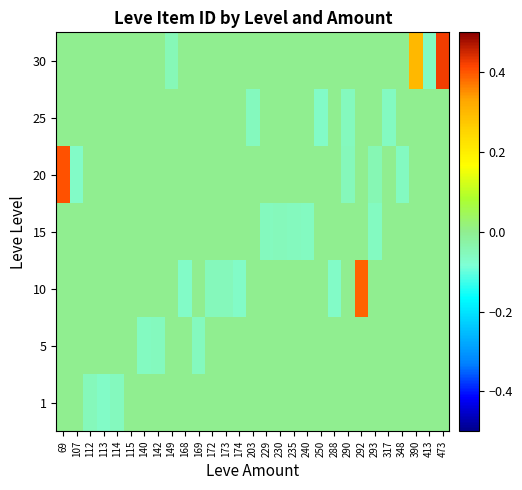

Is the value of 1 at 203 greater than the value of 10 at 203?

No